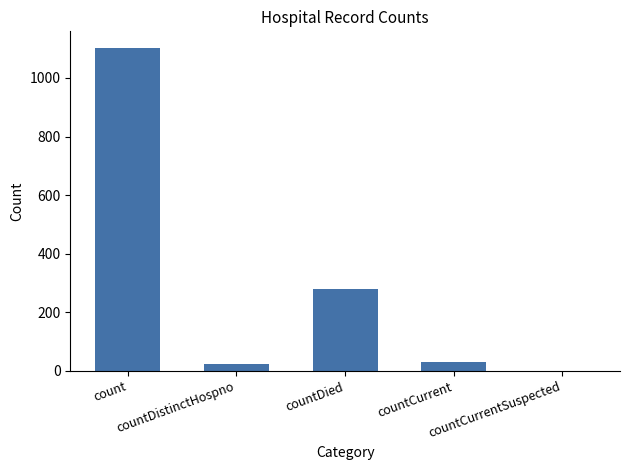

What is the average value?

287